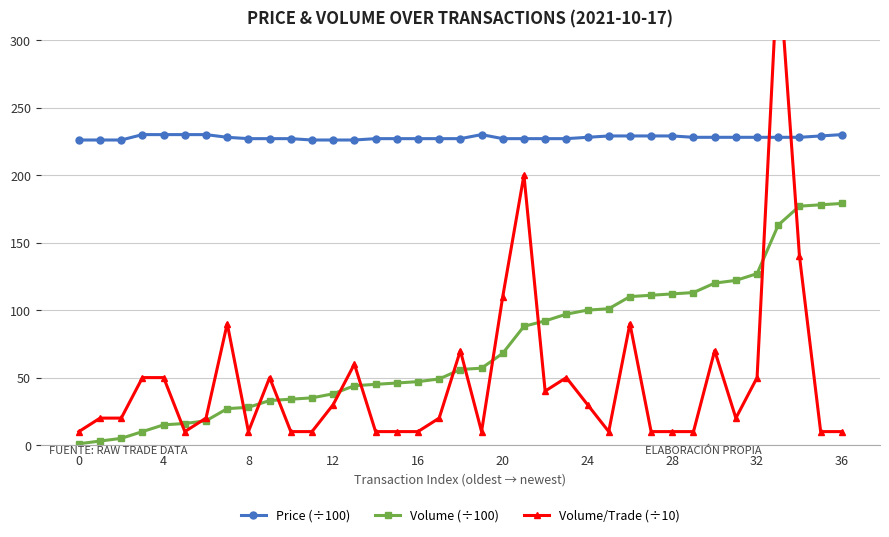

Between 13 and 24, which is larger?

24